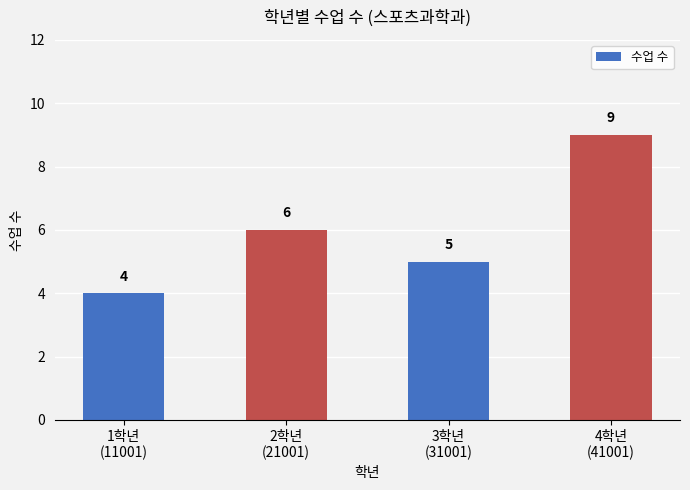

List the labels in order of value, largest first.

4학년
(41001), 2학년
(21001), 3학년
(31001), 1학년
(11001)